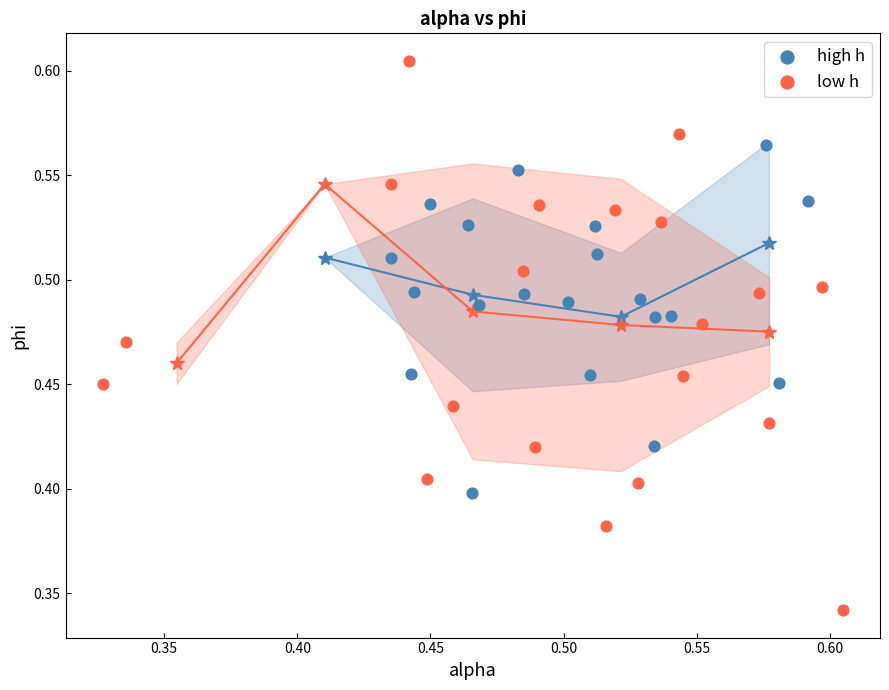

Which series contains the highest Y value?

low h